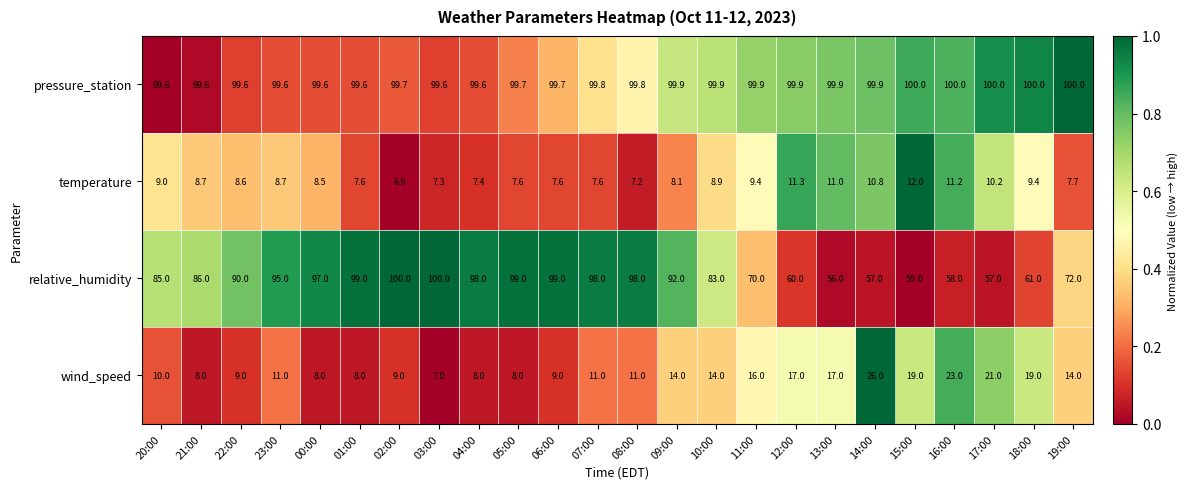

At 01:00, list the series in order from largest to smallest.

pressure_station, relative_humidity, wind_speed, temperature